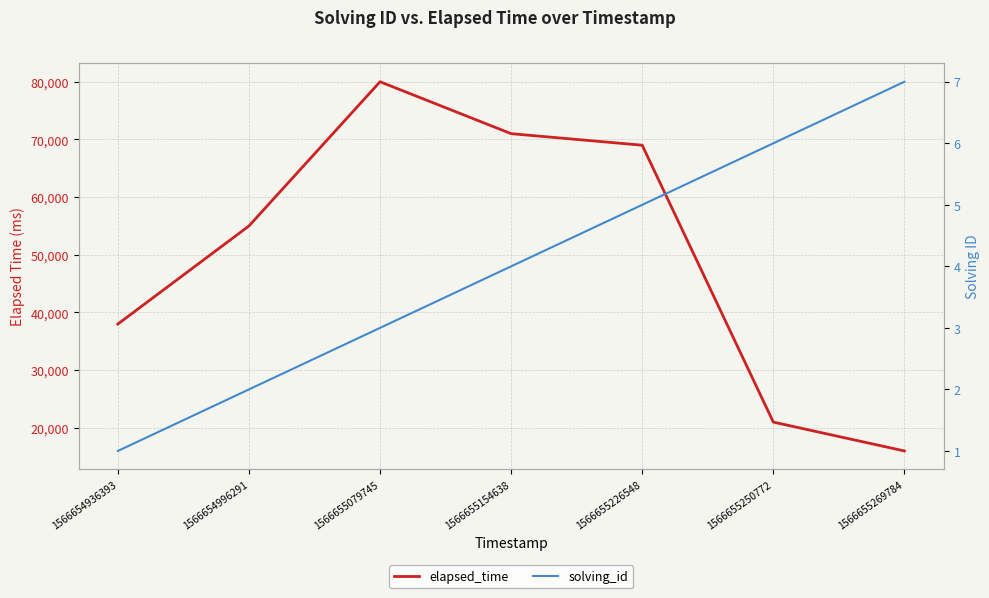

Which has a higher value, 1566655250772 or 1566655226548?

1566655226548